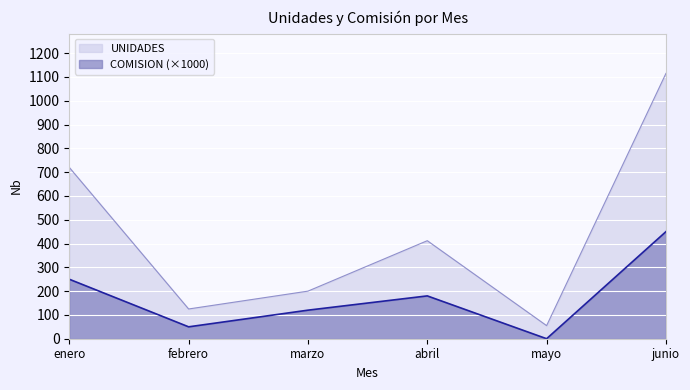

How many data points in UNIDADES are above 412?

2